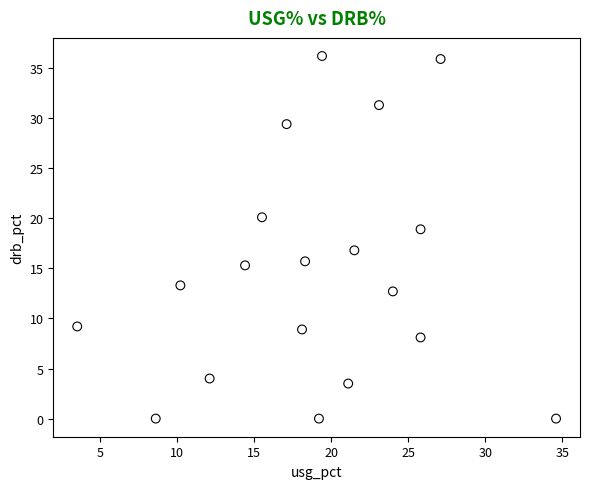

What is the range of Y values (max minus min)?

36.2